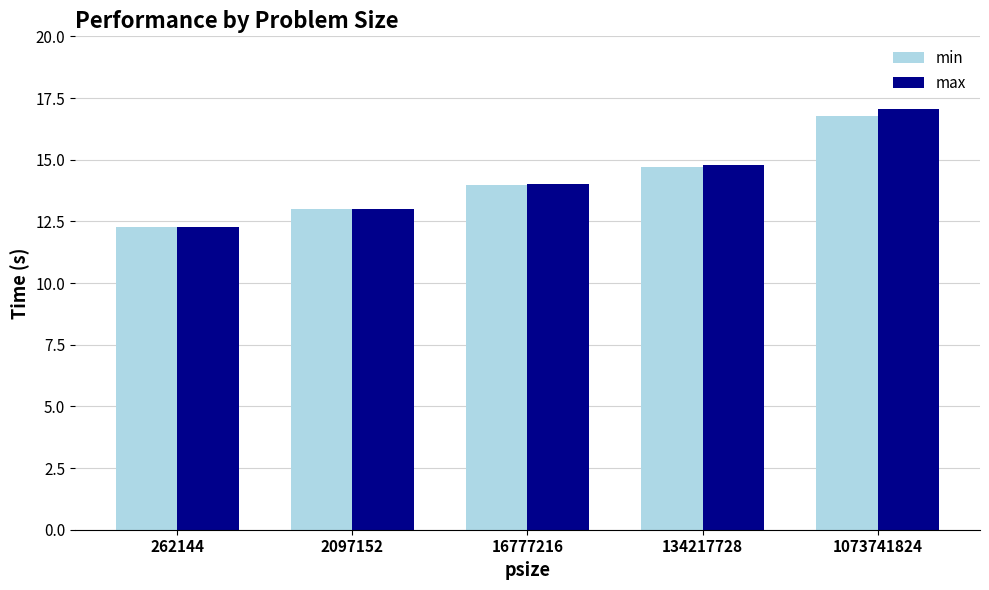

List the labels in order of max value, largest first.

1073741824, 134217728, 16777216, 2097152, 262144